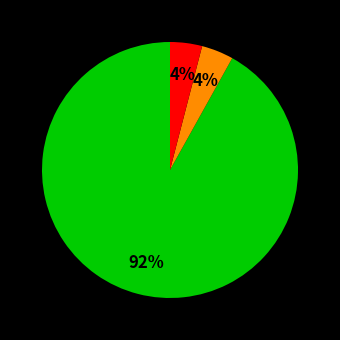

To the nearest percent, what is the average slice percentage?

33%